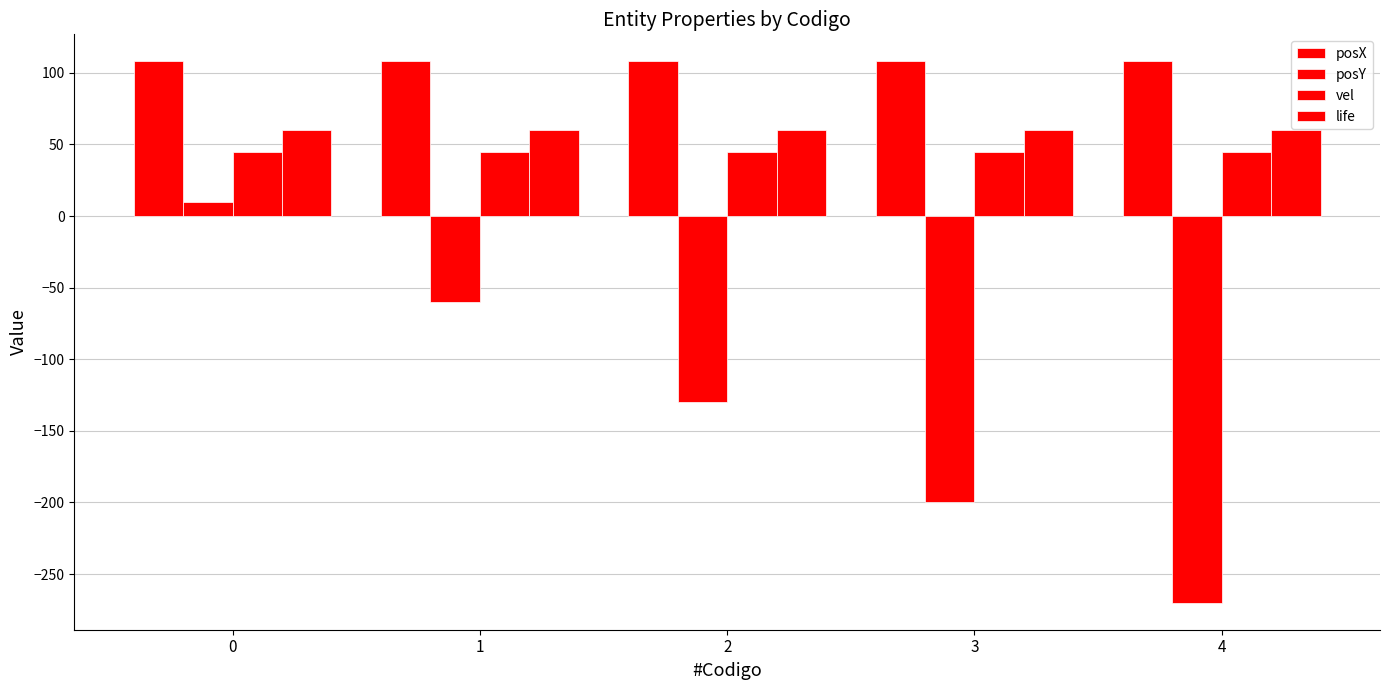

Reading left to right, what are all the values shown in this chart?

posX: 0=108	1=108	2=108	3=108	4=108
posY: 0=10	1=-60	2=-130	3=-200	4=-270
vel: 0=45	1=45	2=45	3=45	4=45
life: 0=60	1=60	2=60	3=60	4=60